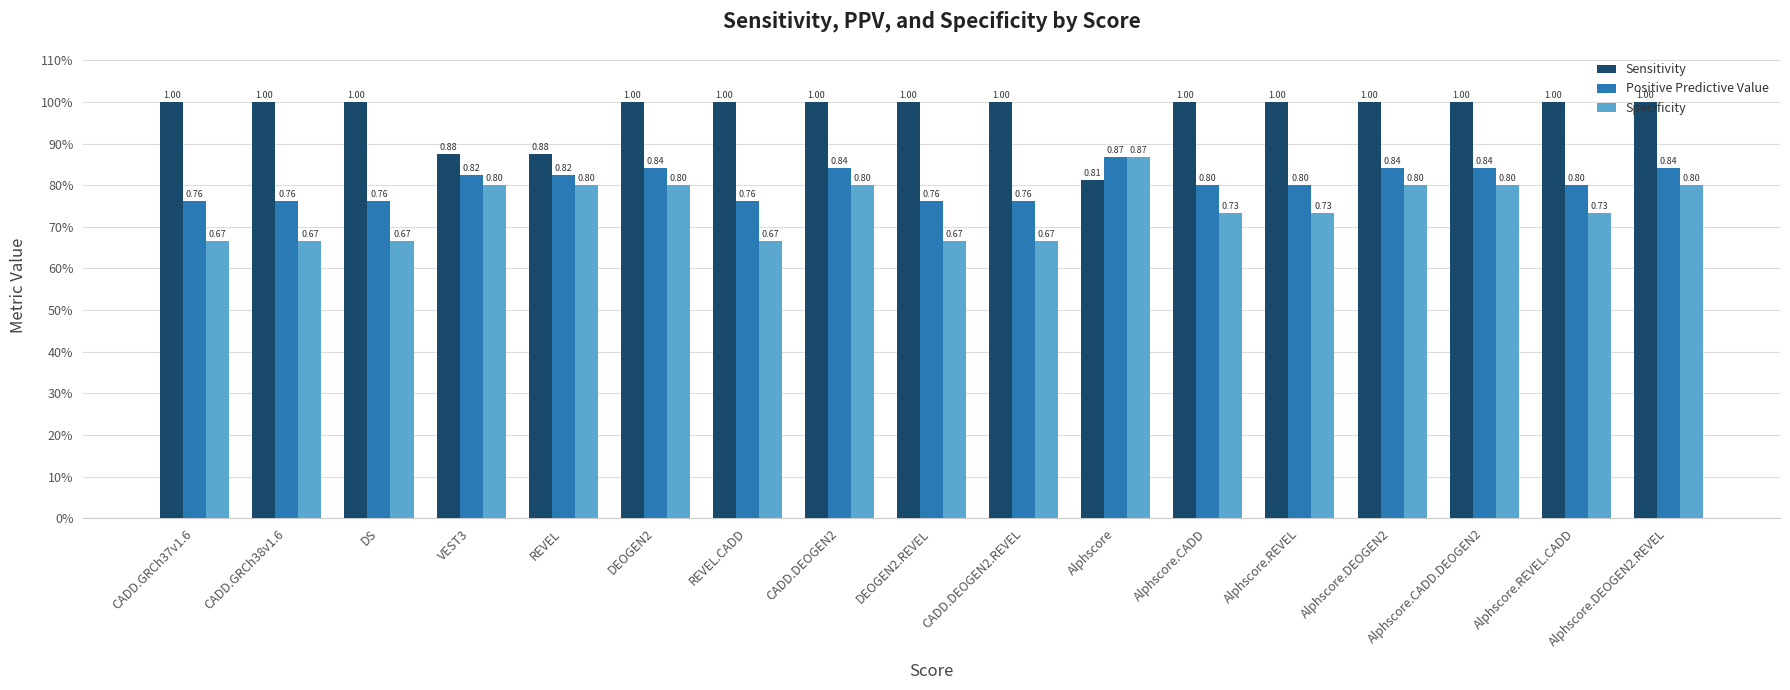

Which has a higher value, CADD.DEOGEN2.REVEL or Alphscore?

CADD.DEOGEN2.REVEL